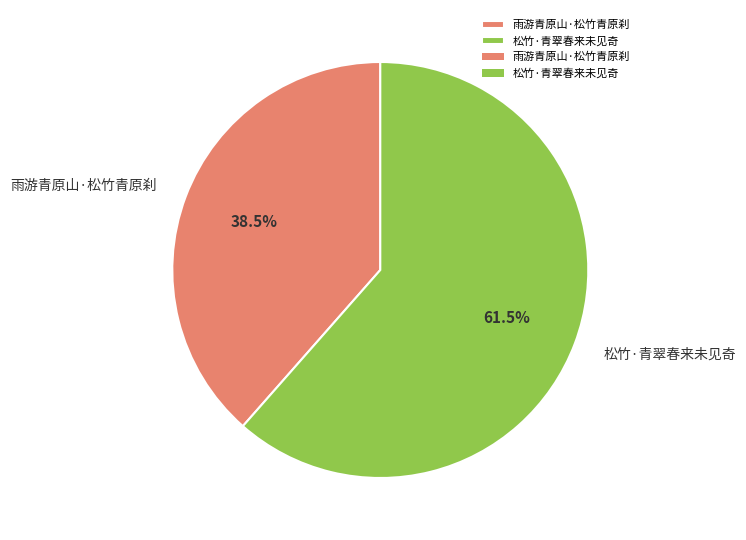

Which category accounts for the majority?

松竹·青翠春来未见奇